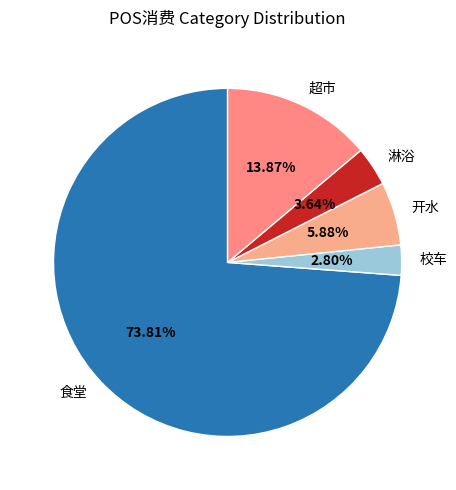

Is the sum of 食堂 and 校车 greater than half?

Yes